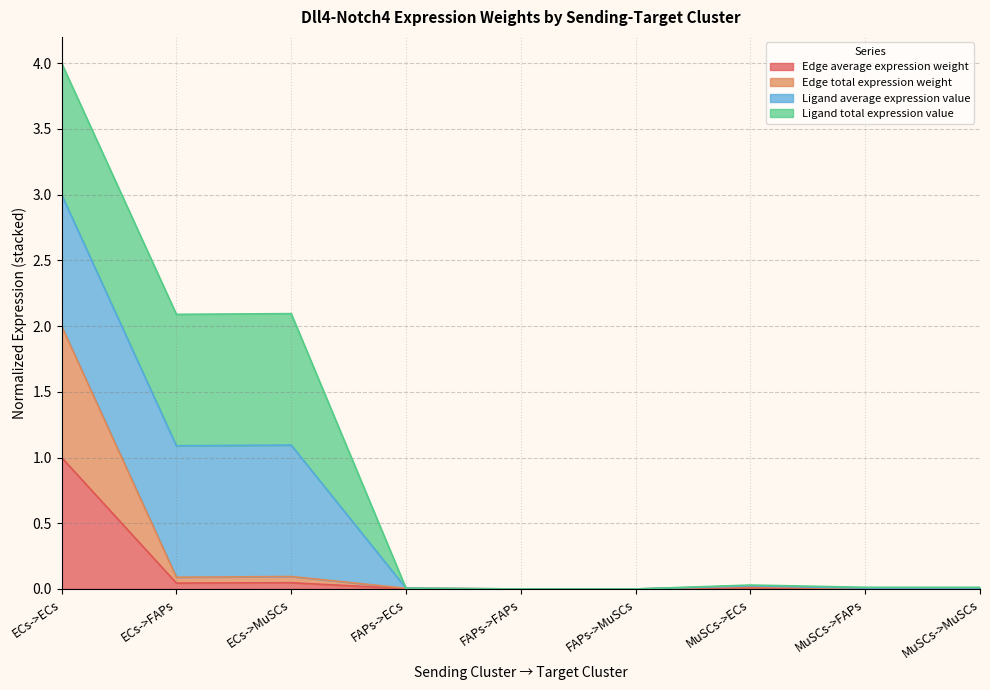

True or false: Edge average expression weight has a value of 0.0 at MuSCs->MuSCs.

True